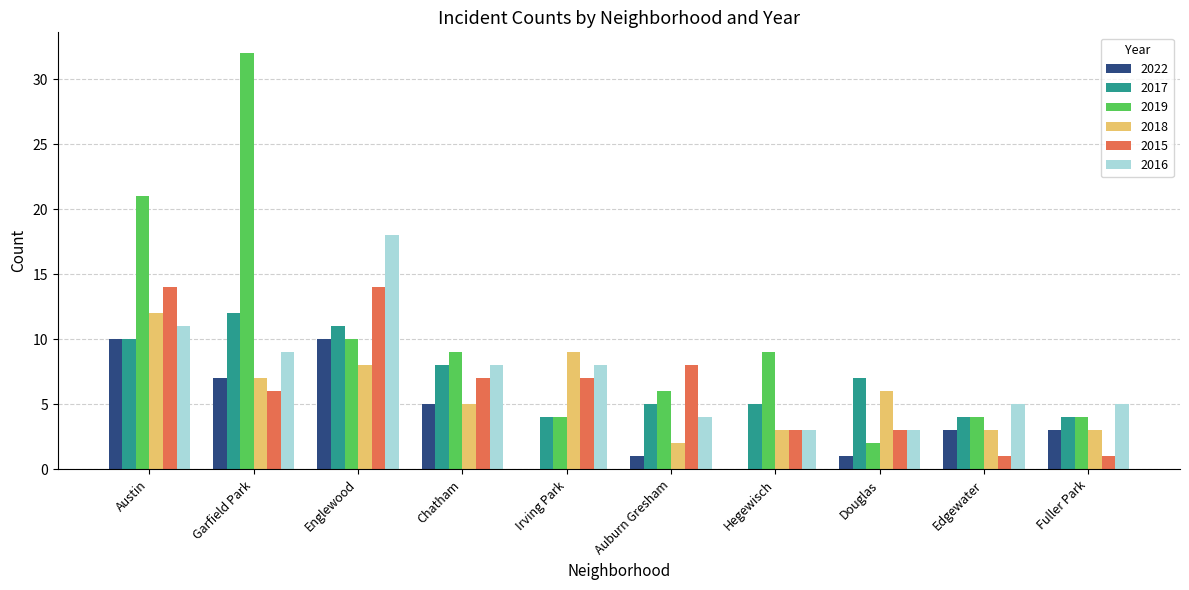

Which series has the largest total across all categories?

2019